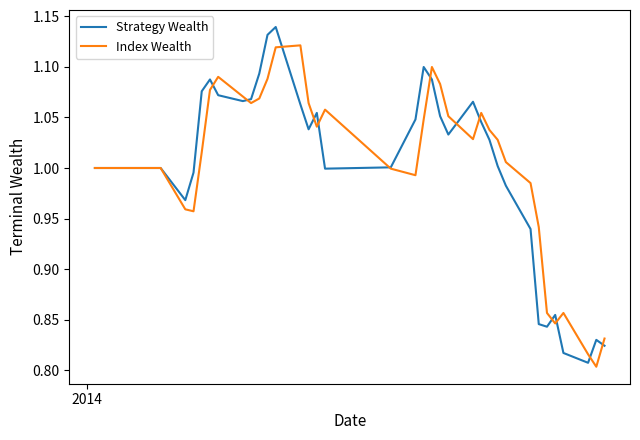

True or false: Index Wealth and Strategy Wealth cross at least once.

True